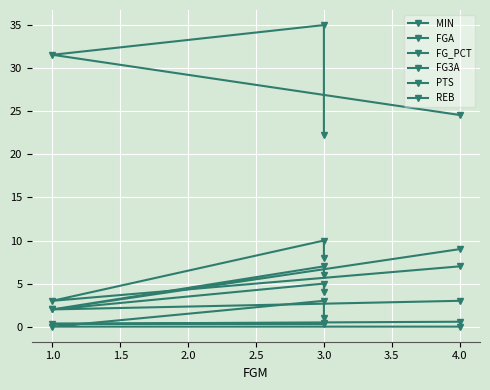

The FG3A series shows 0.5 at 1.0. True or false?

False